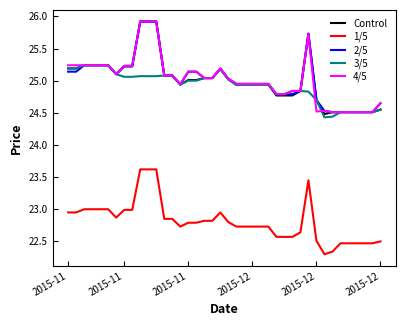

What is the minimum value for 4/5?

24.5